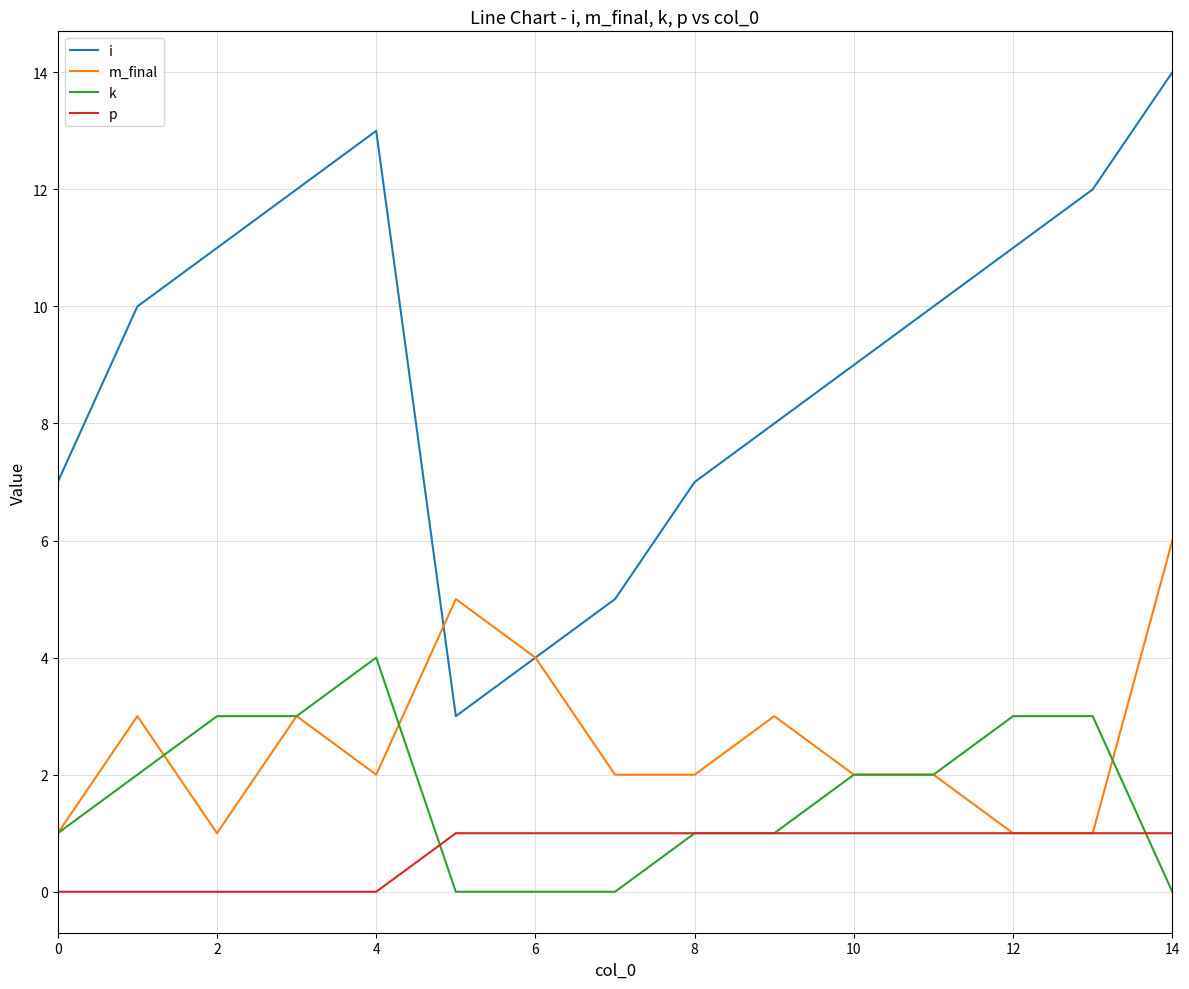

What is the difference between the maximum and minimum values in the p series?

1